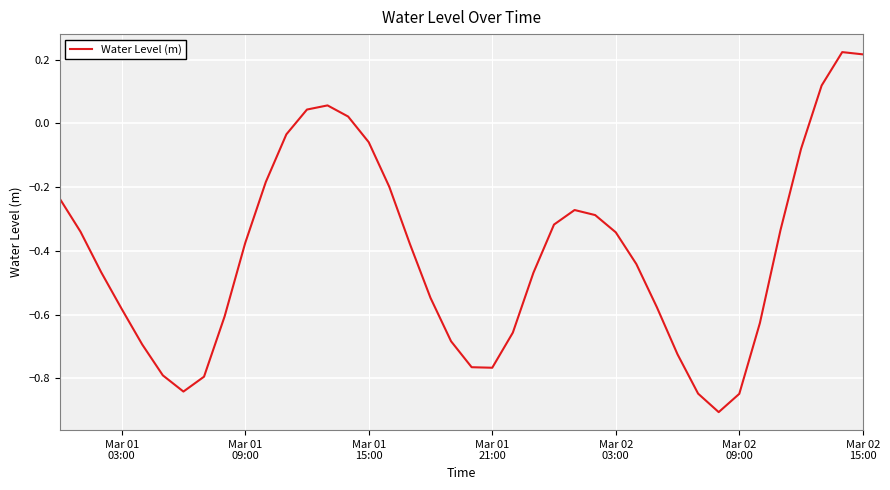

What is the smallest value displayed?

-0.9